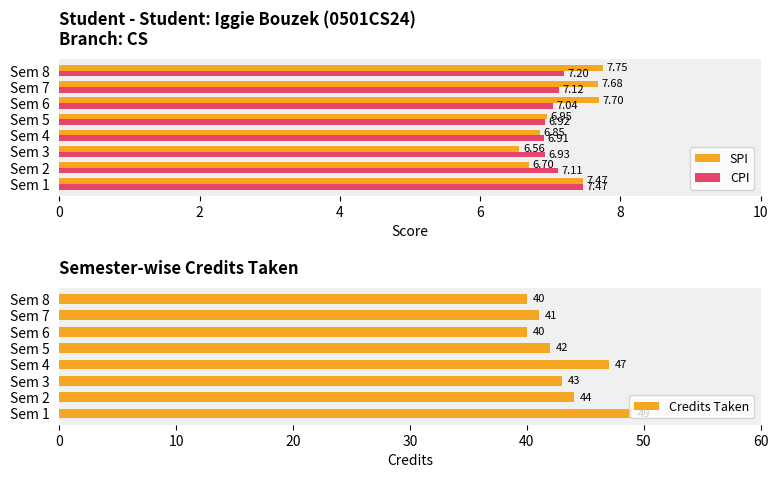

What is the difference between the CPI values at Sem 5 and Sem 8?

0.3